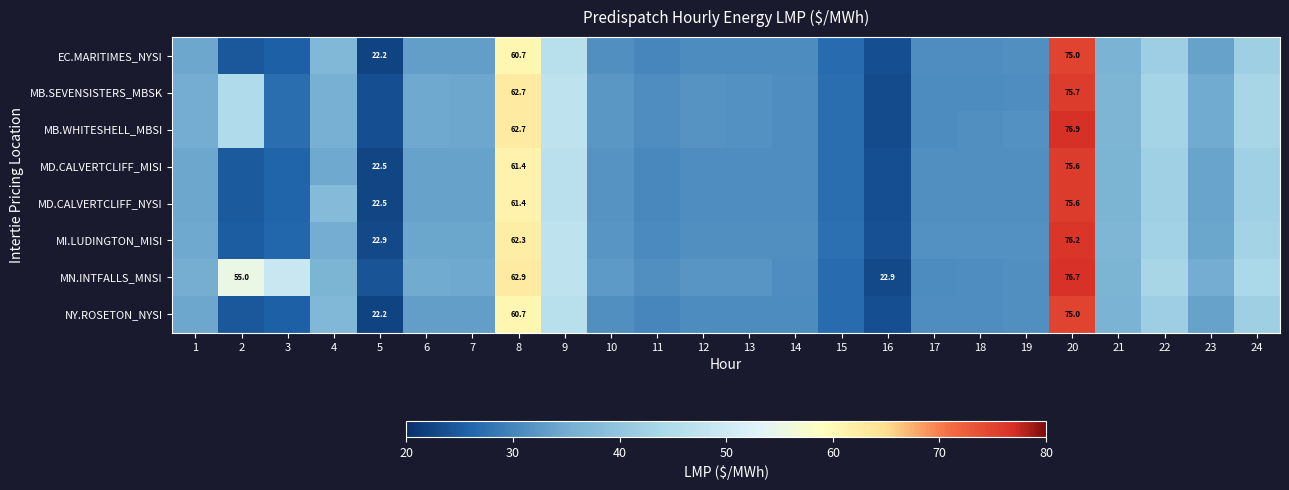

List the series in order of their peak value, lowest first.

EC.MARITIMES_NYSI, NY.ROSETON_NYSI, MD.CALVERTCLIFF_MISI, MD.CALVERTCLIFF_NYSI, MB.SEVENSISTERS_MBSK, MI.LUDINGTON_MISI, MN.INTFALLS_MNSI, MB.WHITESHELL_MBSI